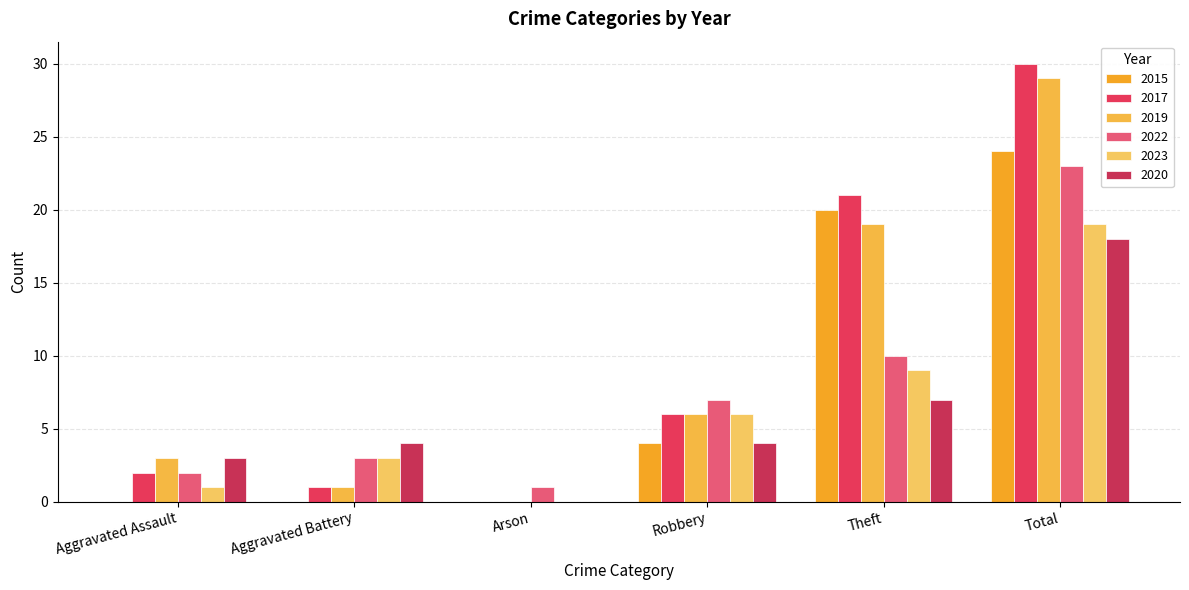

What is the difference between the highest and lowest values at Total?

12